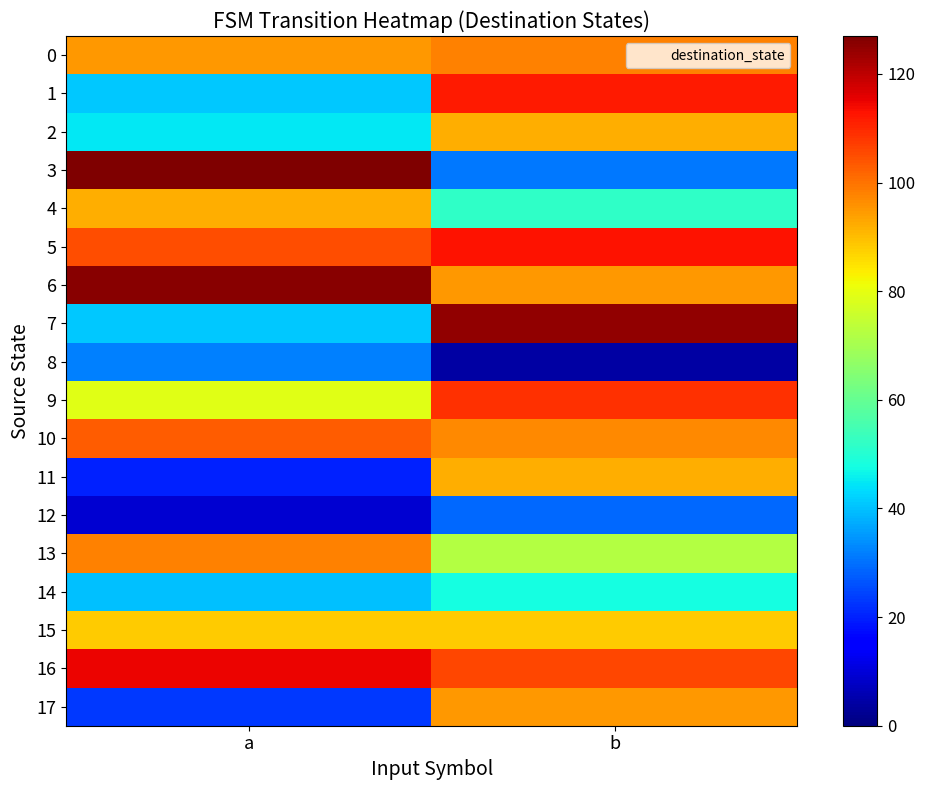

Between a and b, which series saw the biggest shift?

3